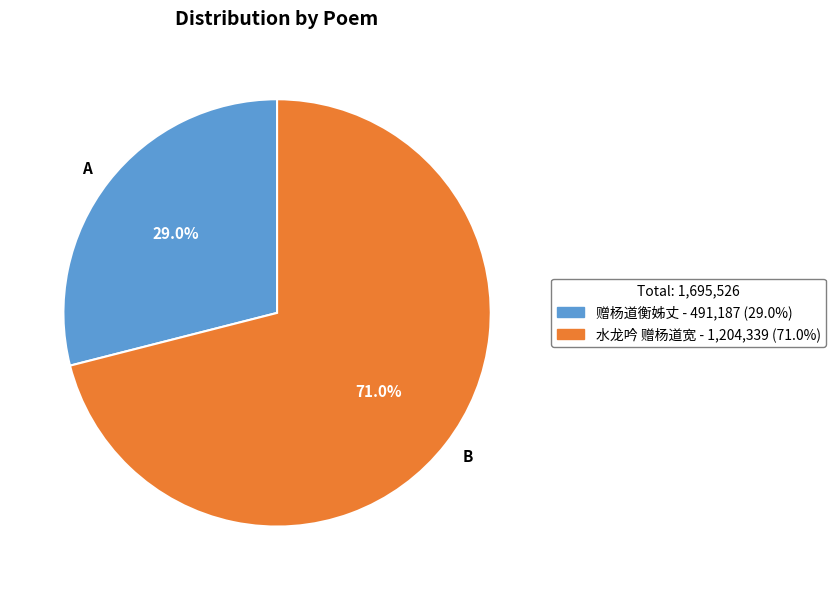

To the nearest percent, what is the combined percentage of 水龙吟 赠杨道宽 and 赠杨道衡姊丈?

100%